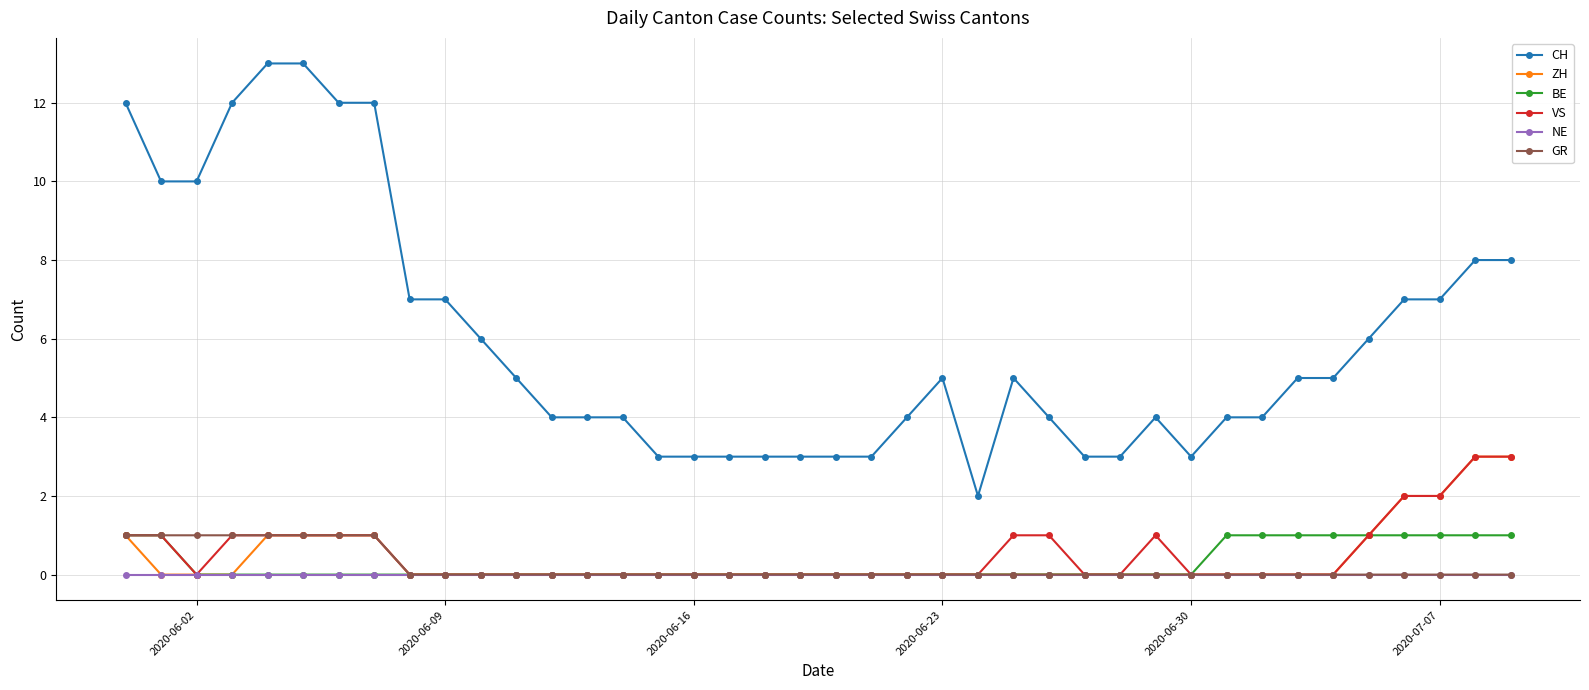

Which series has the largest range (max minus min)?

CH